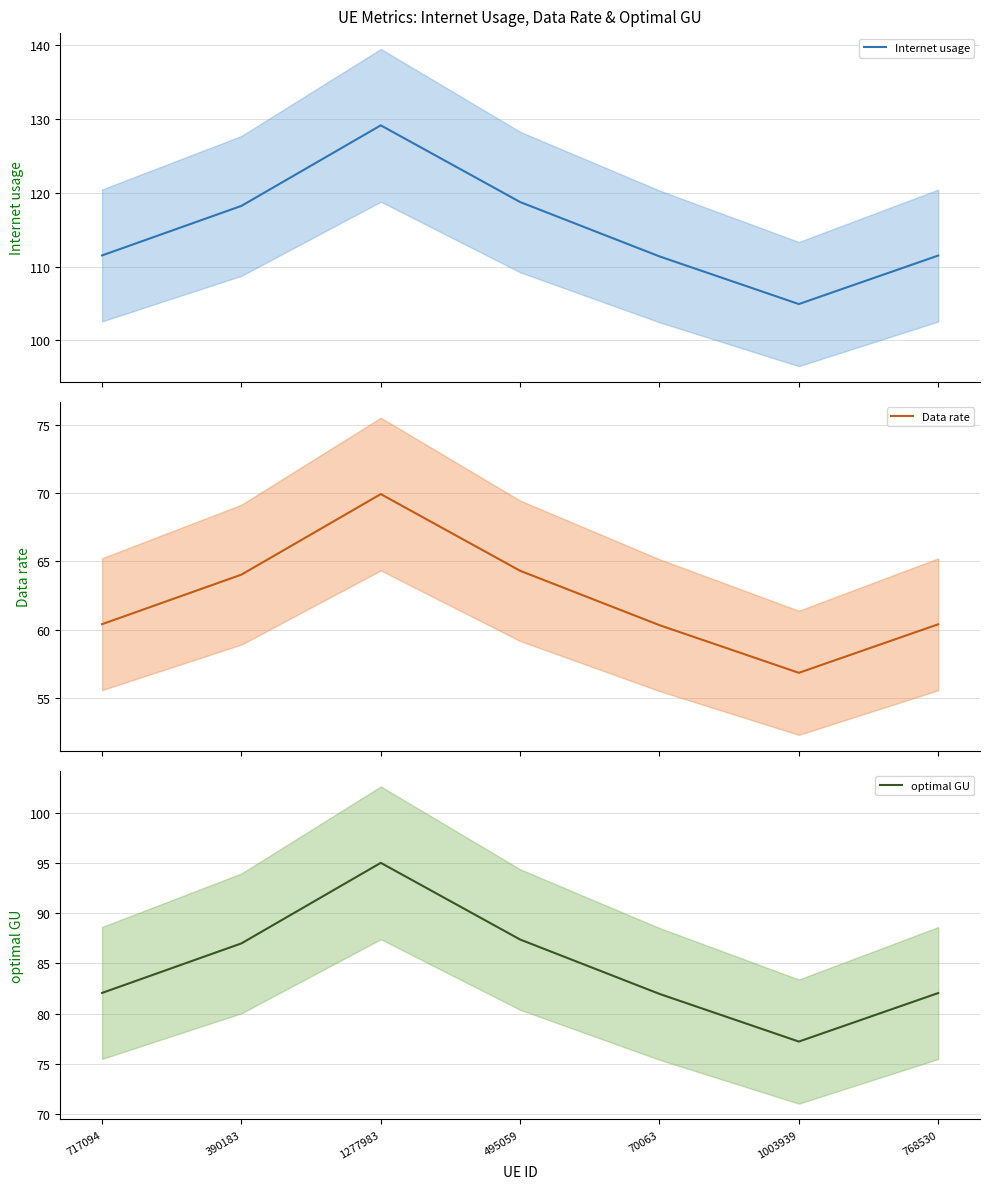

What is the sum of the Internet usage values at 717094 and 70063?

222.9